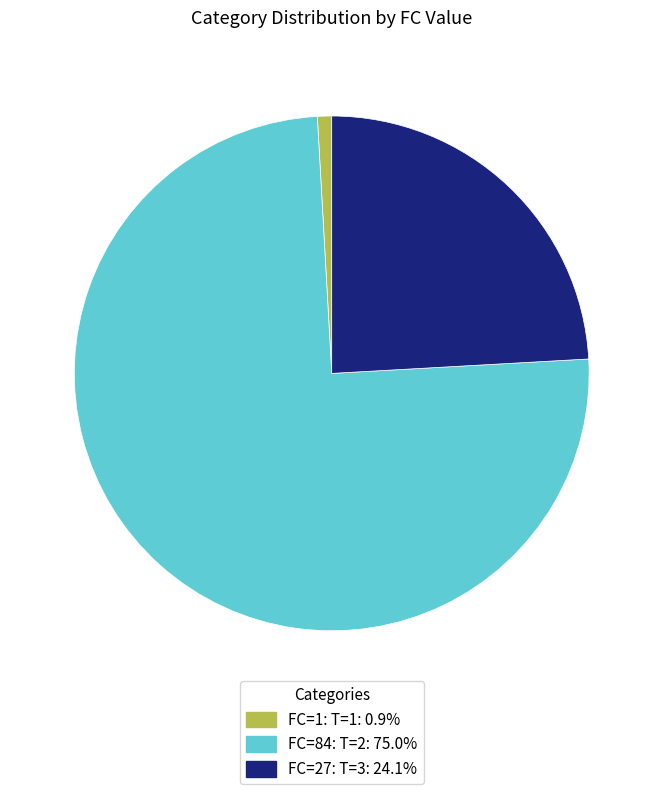

Is there a majority slice in this chart?

Yes